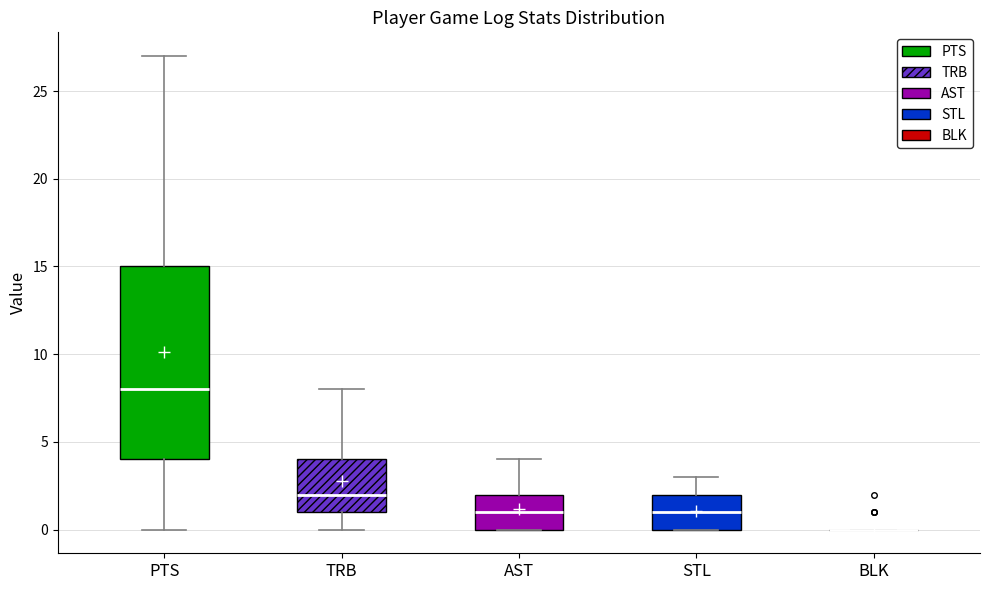

Where does the upper whisker of the box for PTS end on the y-axis? The values are not printed on the chart, so give them approximately, as read against the axis.

27